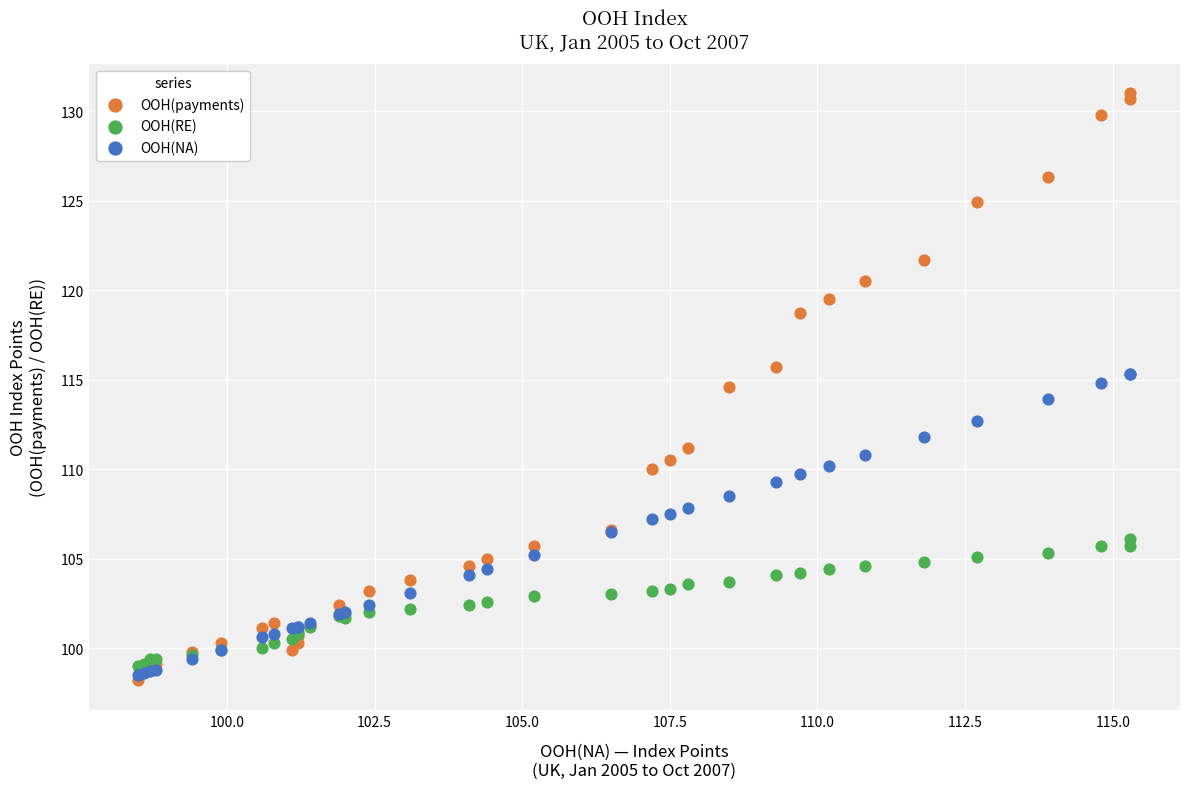

Which series contains the highest Y value?

OOH(payments)